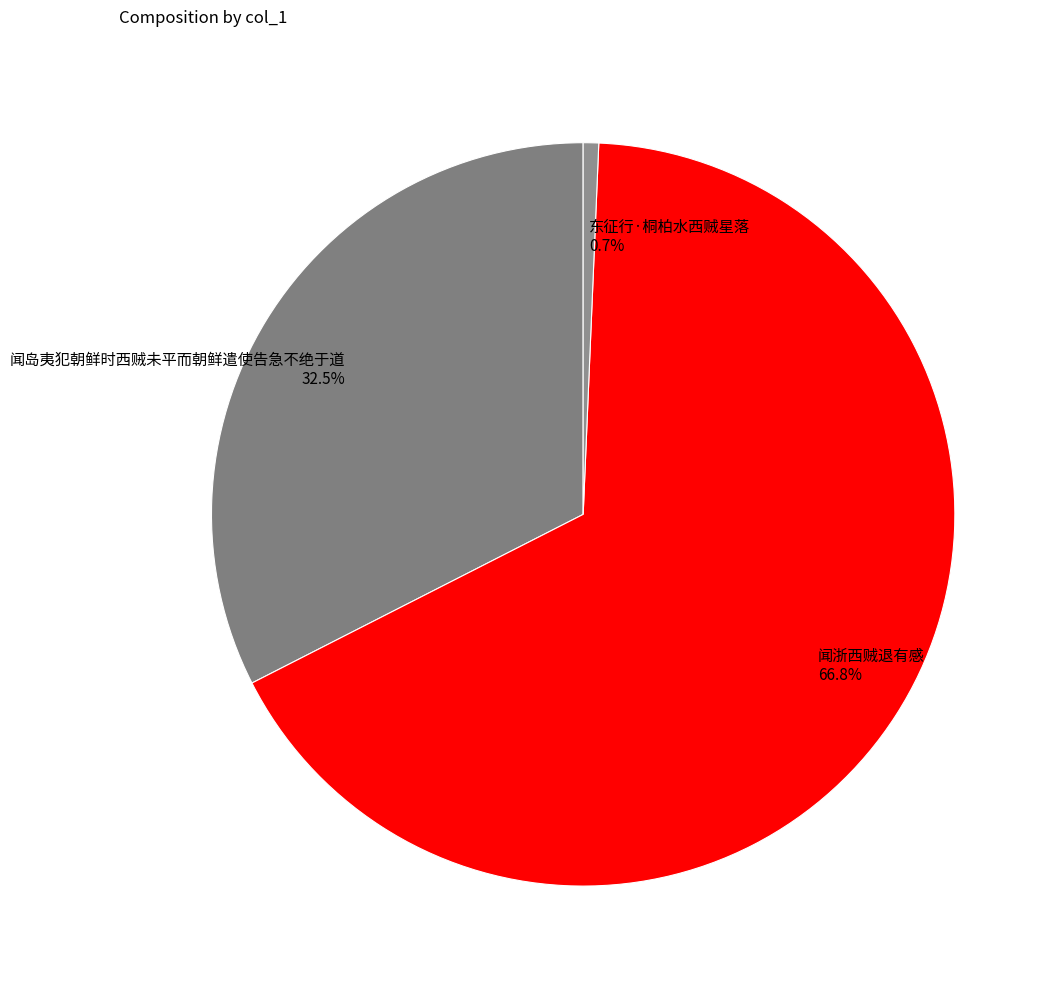

The 东征行·桐柏水西贼星落 slice represents 12% of the pie. True or false?

False